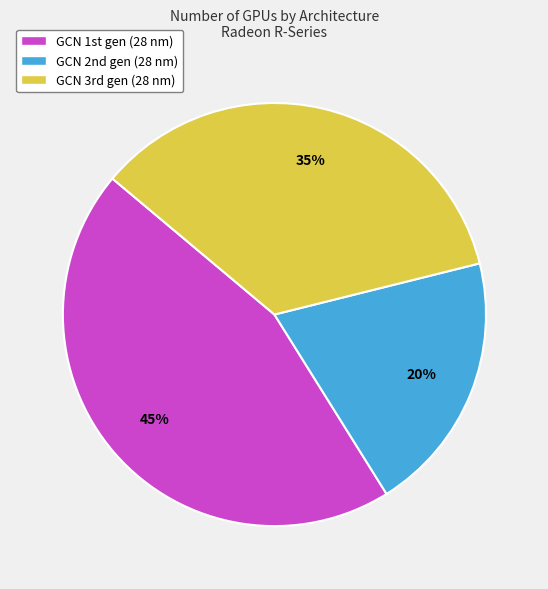

Is there any slice that represents more than half of the pie?

No